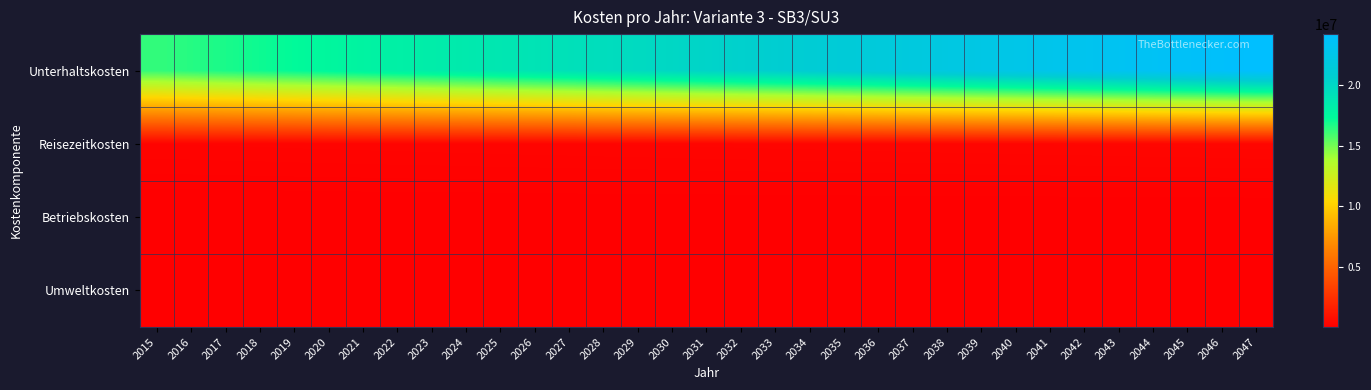

How many distinct data groups are displayed?

4